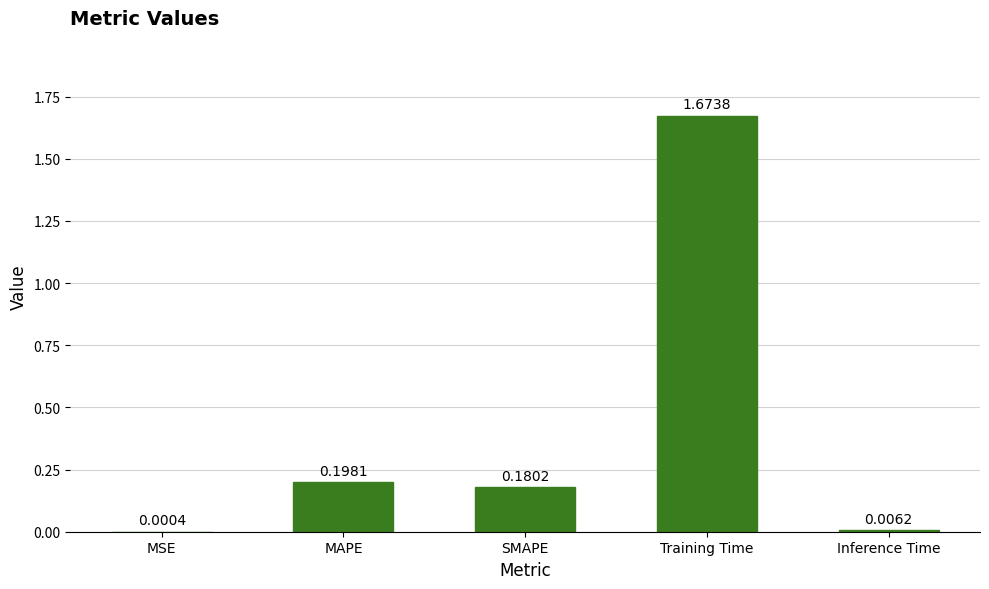

Where is the data nearest to the value 0?

MSE